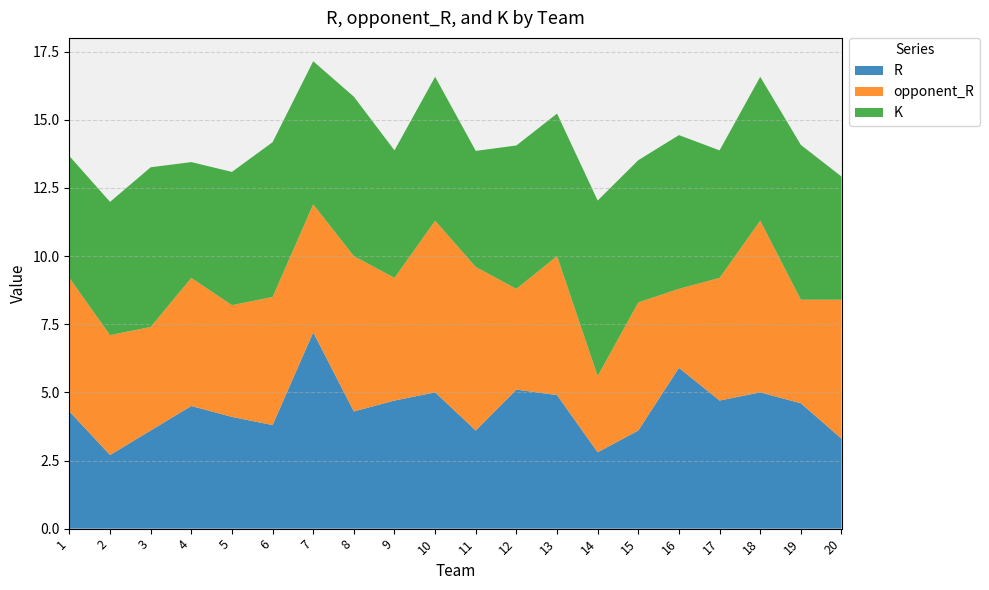

Reading right to left, extract all data points from this chart.

R: 3.3	4.6	5.0	4.7	5.9	3.6	2.8	4.9	5.1	3.6	5.0	4.7	4.3	7.2	3.8	4.1	4.5	3.6	2.7	4.3
opponent_R: 5.1	3.8	6.3	4.5	2.9	4.7	2.8	5.1	3.7	6.0	6.3	4.5	5.7	4.7	4.7	4.1	4.7	3.8	4.4	4.9
K: 4.5	5.7	5.3	4.7	5.6	5.2	6.4	5.2	5.3	4.3	5.3	4.7	5.8	5.2	5.7	4.9	4.2	5.9	4.9	4.5